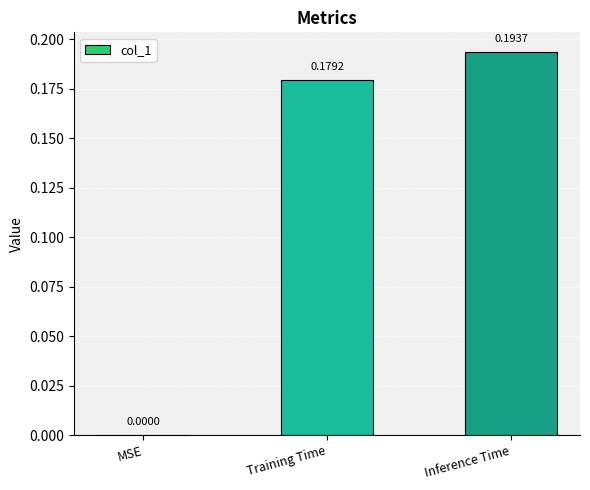

Which label corresponds to the largest value in the chart?

Inference Time